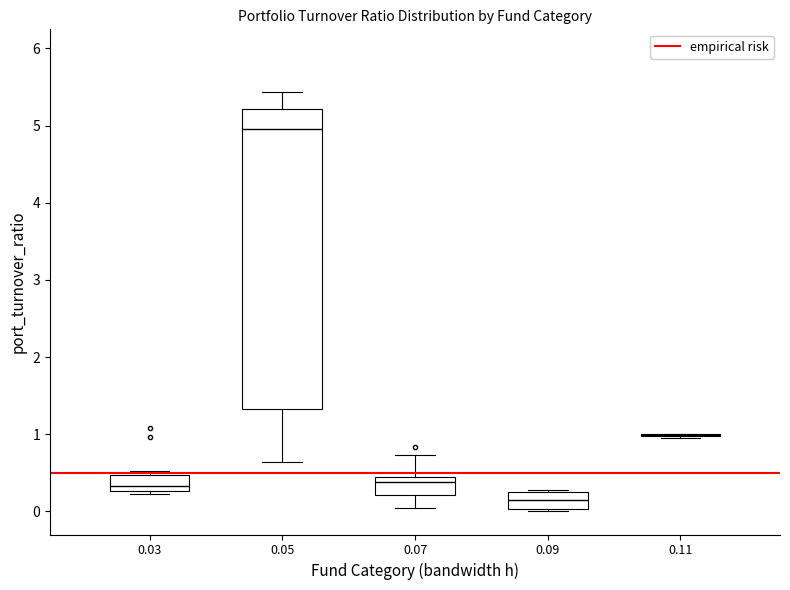

Comparing the boxes themselves (not the whiskers), which one is the tallest?

0.05